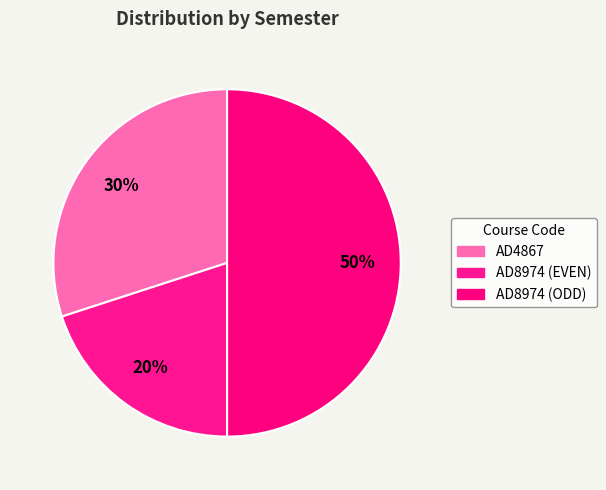

Count the number of slices in the pie.

3